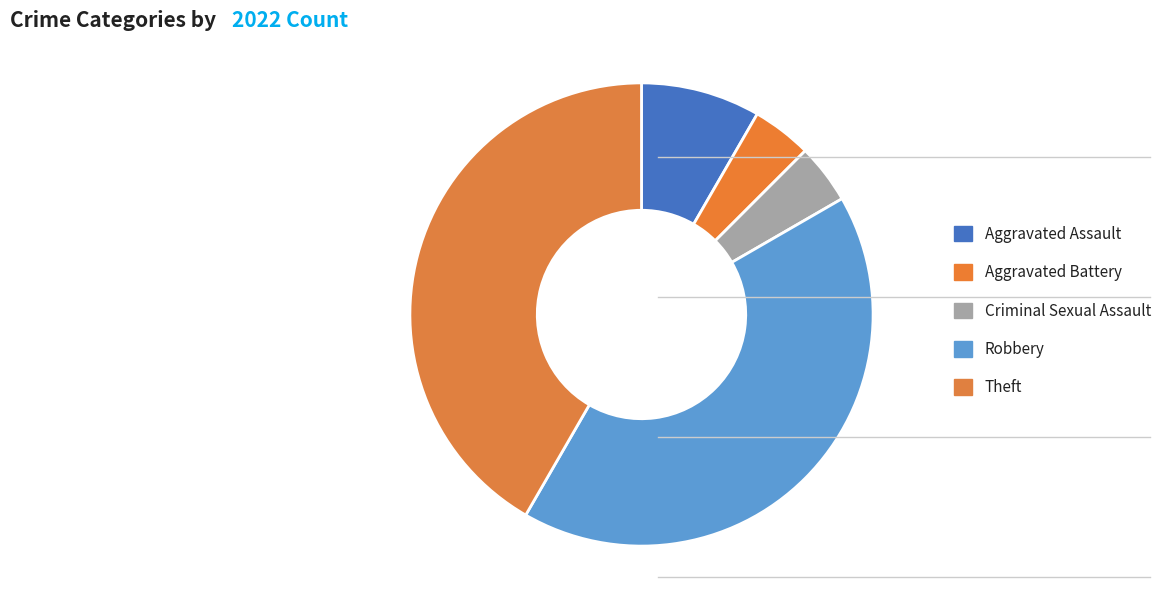

Is it true that Criminal Sexual Assault is 19% of the pie?

False